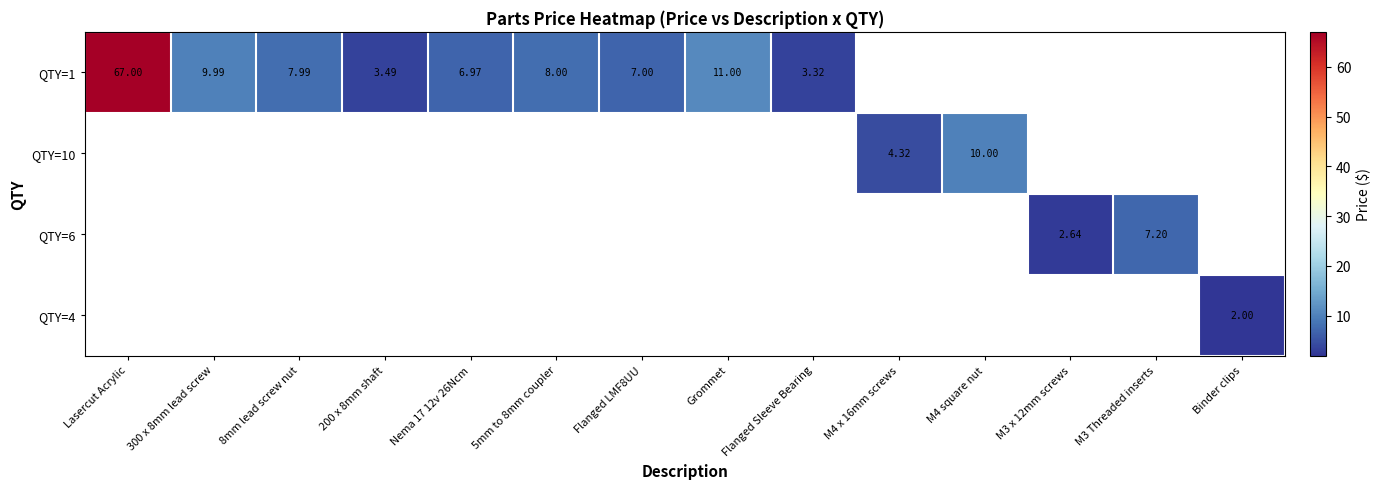

What is the minimum value shown in the chart?

2.0